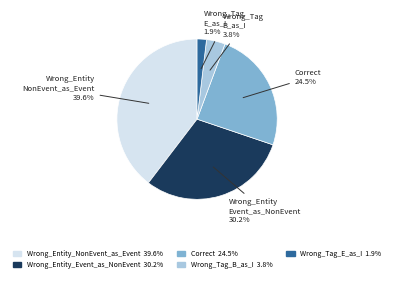

Which has a higher value, Wrong_Tag_E_as_I or Wrong_Entity_Event_as_NonEvent?

Wrong_Entity_Event_as_NonEvent